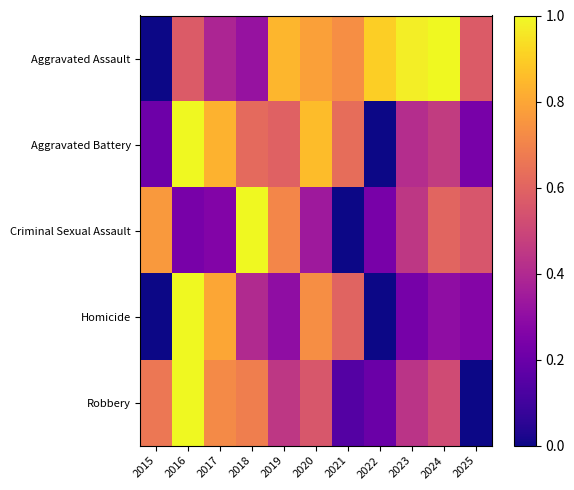

Which has a higher value, 2025 or 2015?

2025